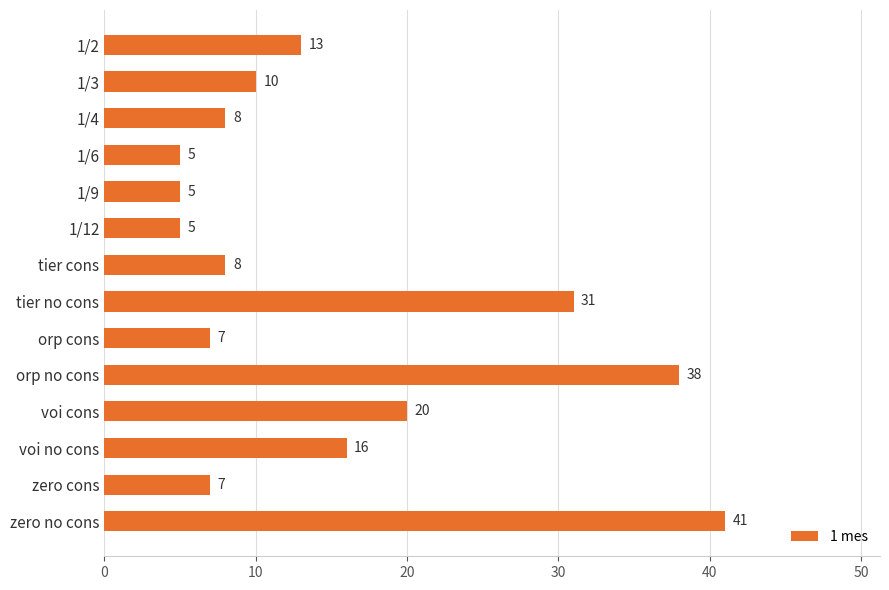

The value at voi cons is 20. True or false?

True